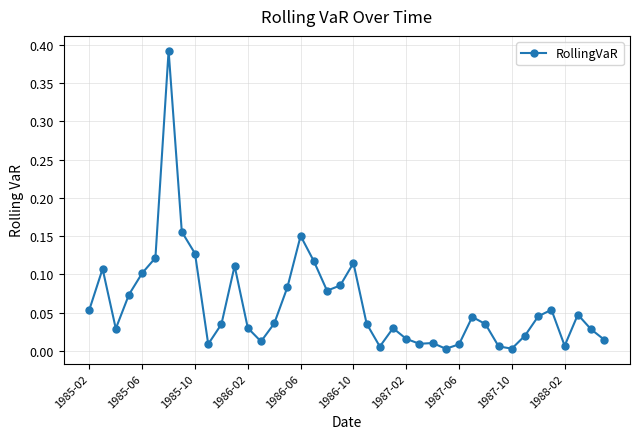

What is the sum of all values?

2.4